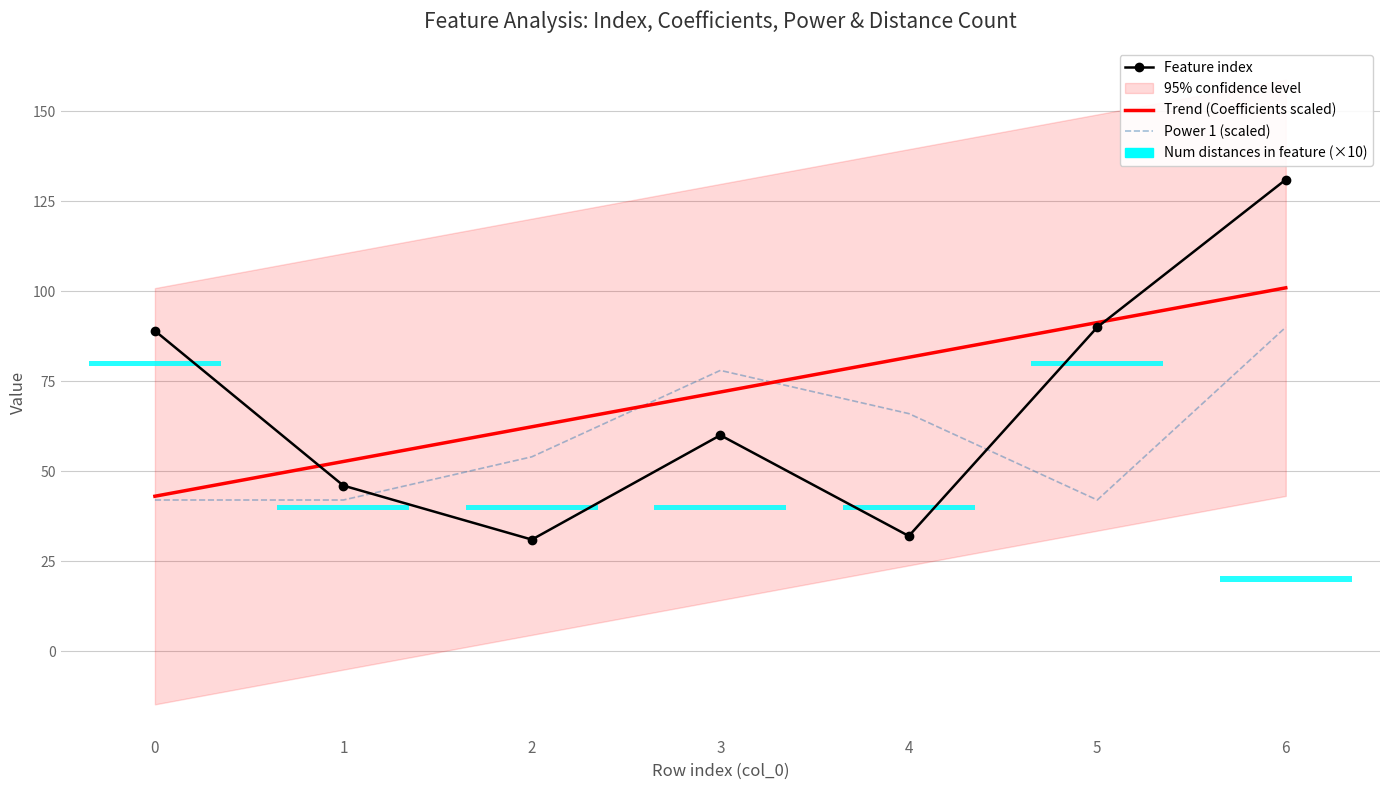

At which category is the sum across all series the highest?

6